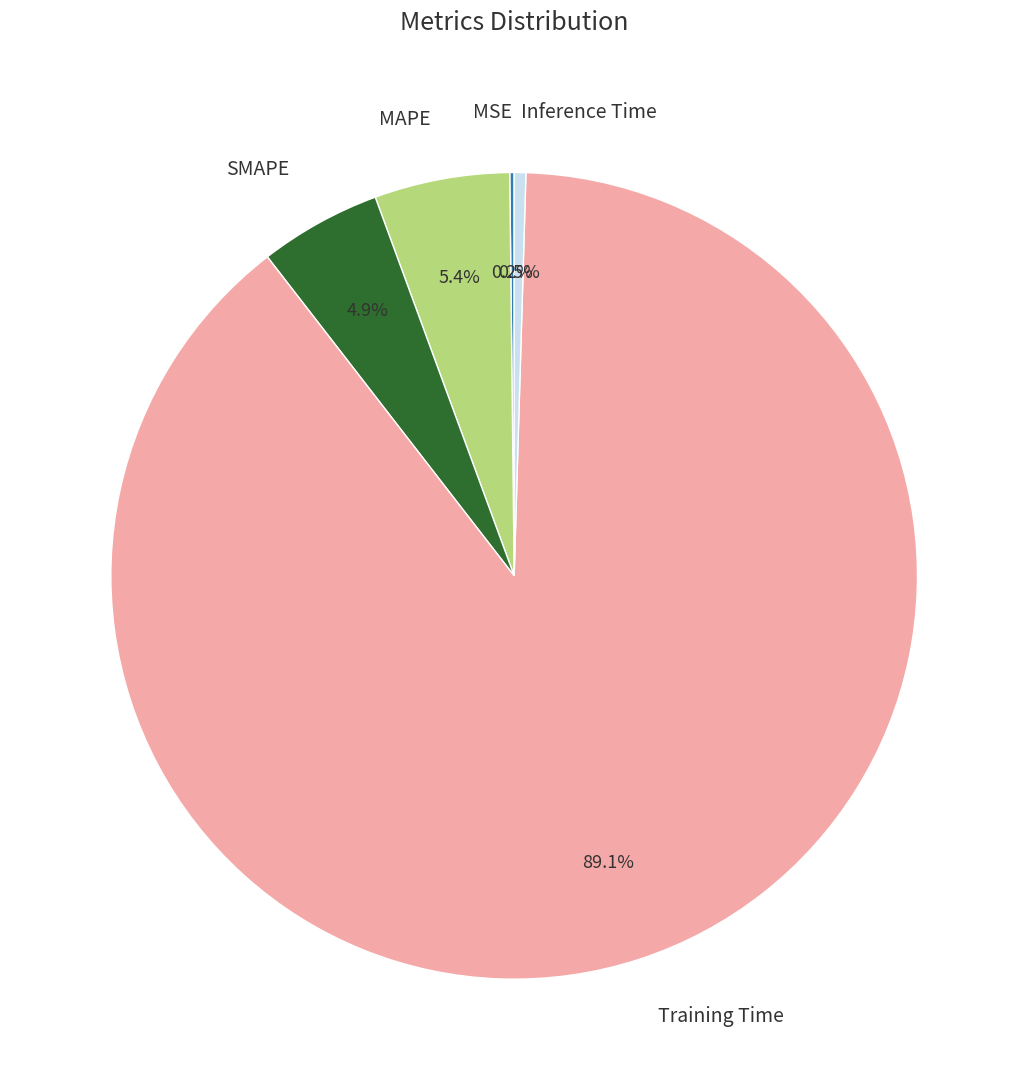

What portion of the pie excludes Inference Time?

99.5%